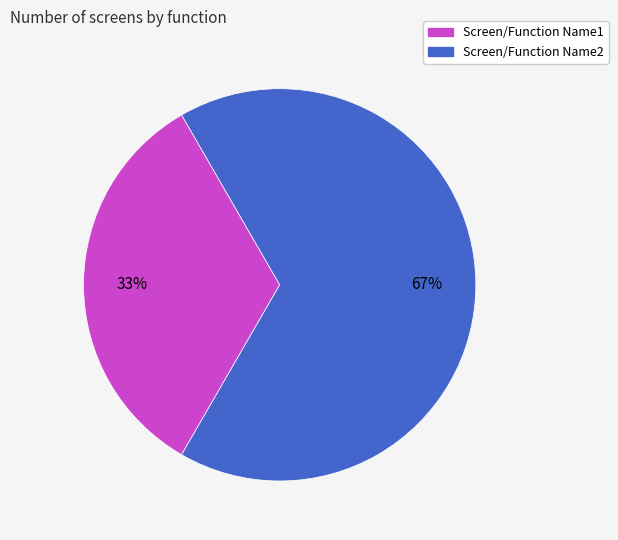

The Screen/Function Name2 slice represents 67% of the pie. True or false?

True